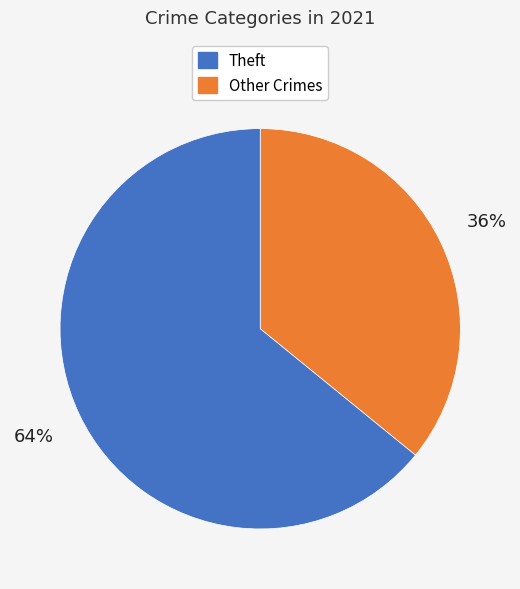

Does any single category account for the majority?

Yes